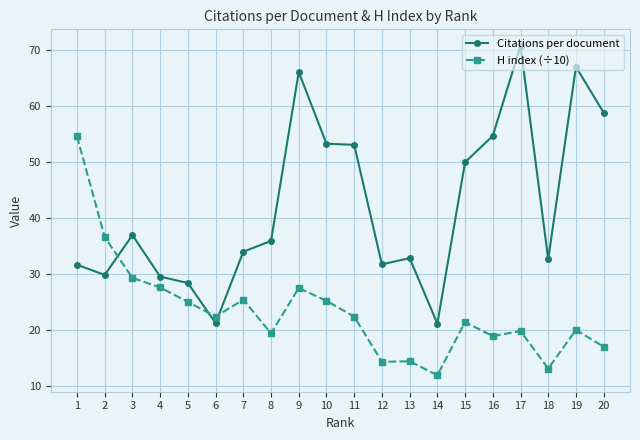

Is it true that H index (÷10) equals 18.9 at 16?

True